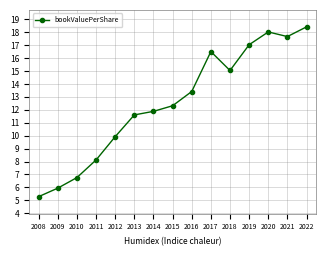

How many series are shown in this chart?

1